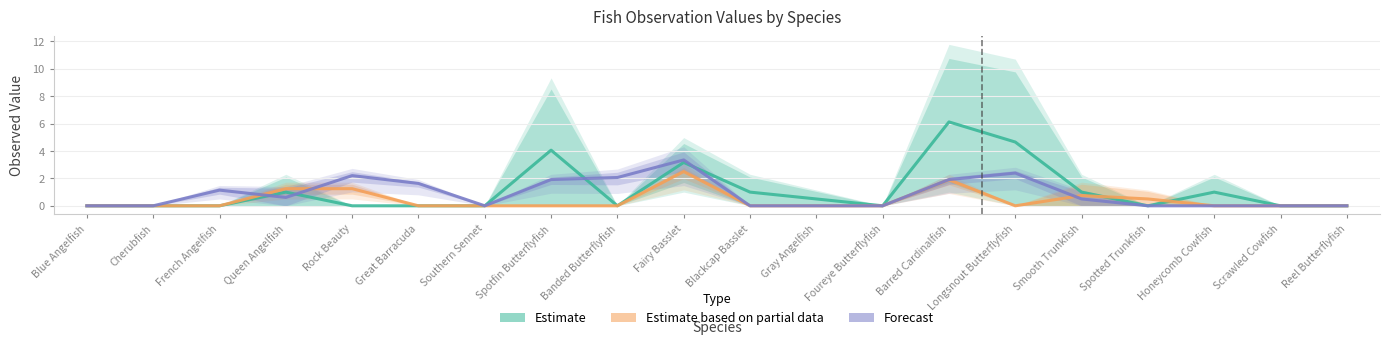

At which category is the sum across all series the highest?

Barred Cardinalfish